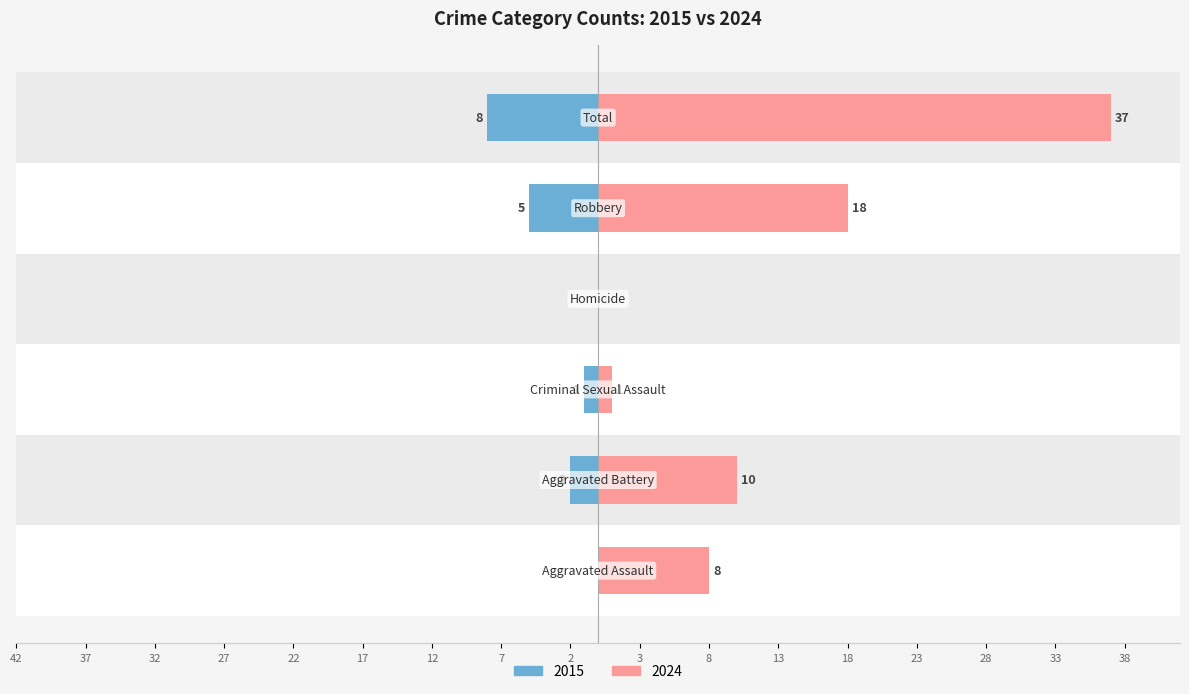

How many bars are there in each group?

2